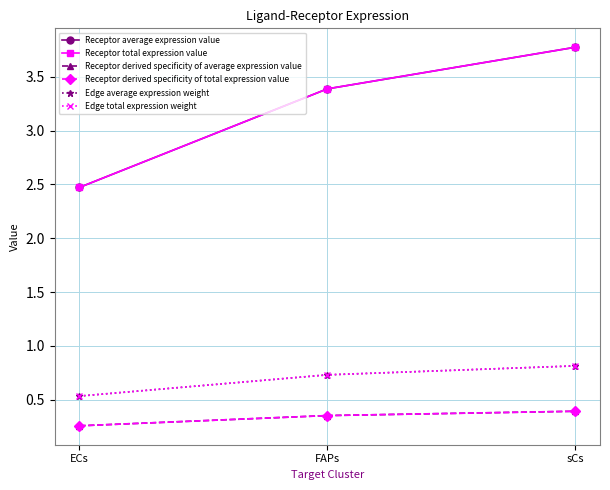

Does the chart have visible grid lines?

Yes